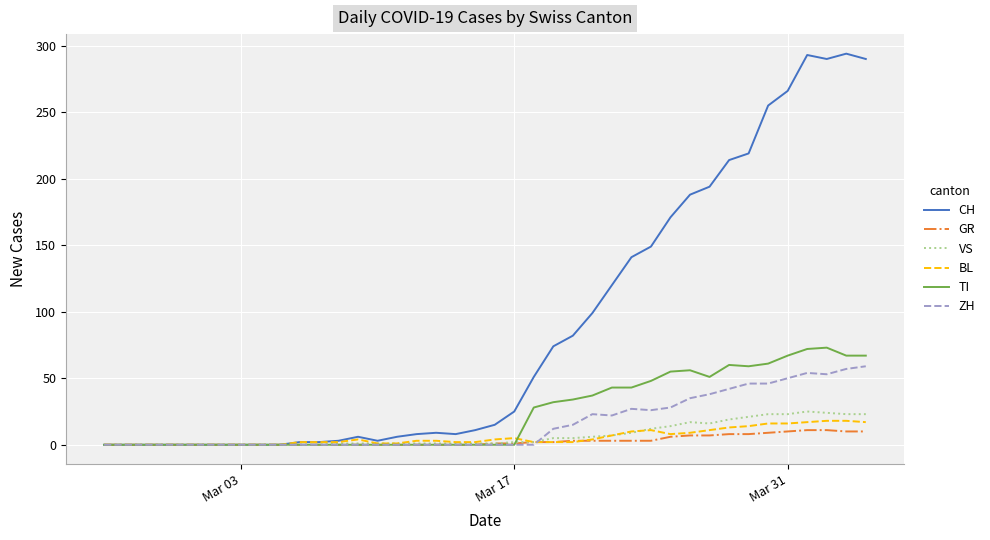

How many lines are shown in the chart?

6